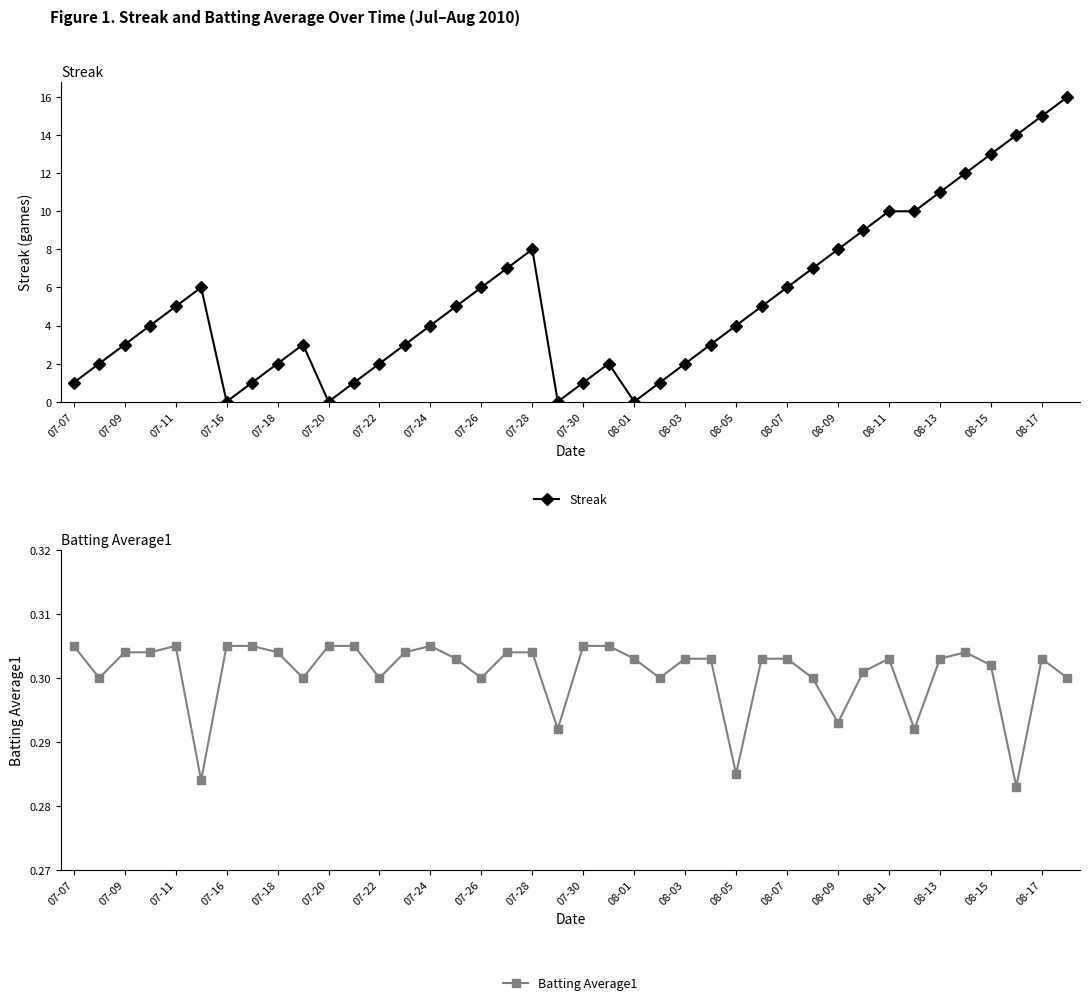

The Streak series shows 5 at 07-20. True or false?

False